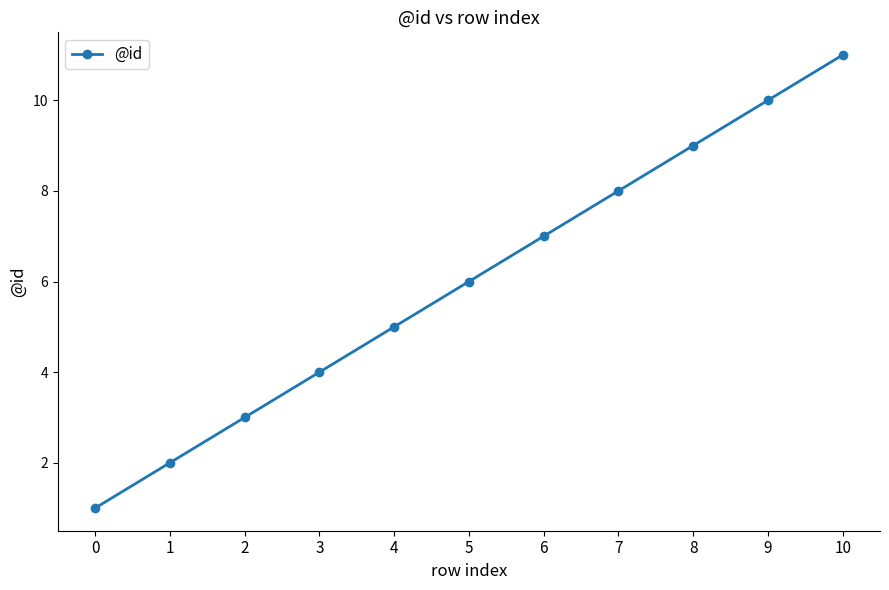

How many series are shown in this chart?

1